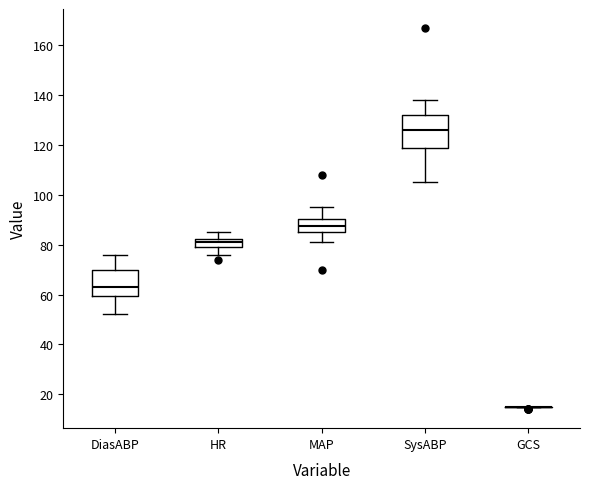

Reading left to right, read every box against the y-axis: the position of its median line, the range the box covers, and the ends of its whiskers. The values are not printed on the chart, so give them approximately, as read against the axis.

DiasABP: median 64, box 60 to 70, whiskers 52 to 76
HR: median 82 (inside the box), box 80 to 82, whiskers 76 to 86
MAP: median 88, box 86 to 90, whiskers 82 to 96
SysABP: median 126, box 118 to 132, whiskers 106 to 138
GCS: box collapsed to a line at 16, whiskers 14 to 16